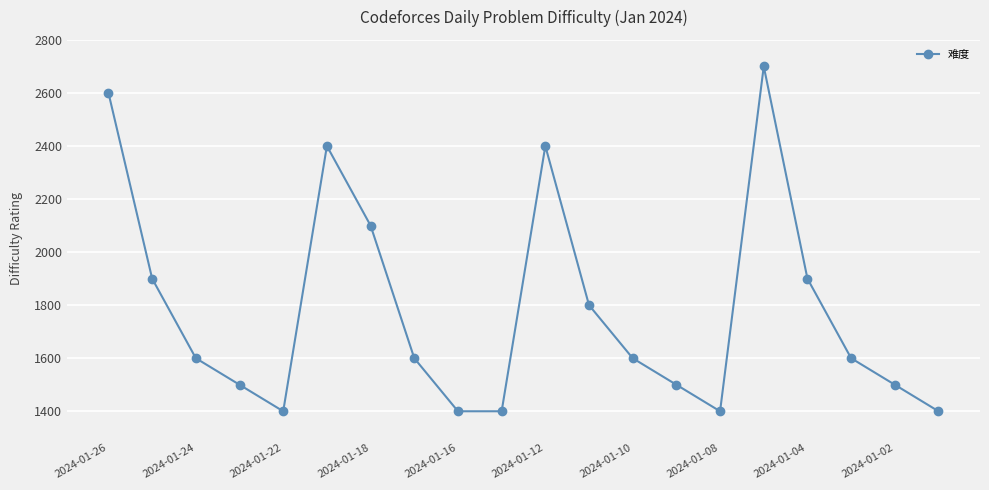

True or false: there are more than 1 points higher than both neighbors.

True